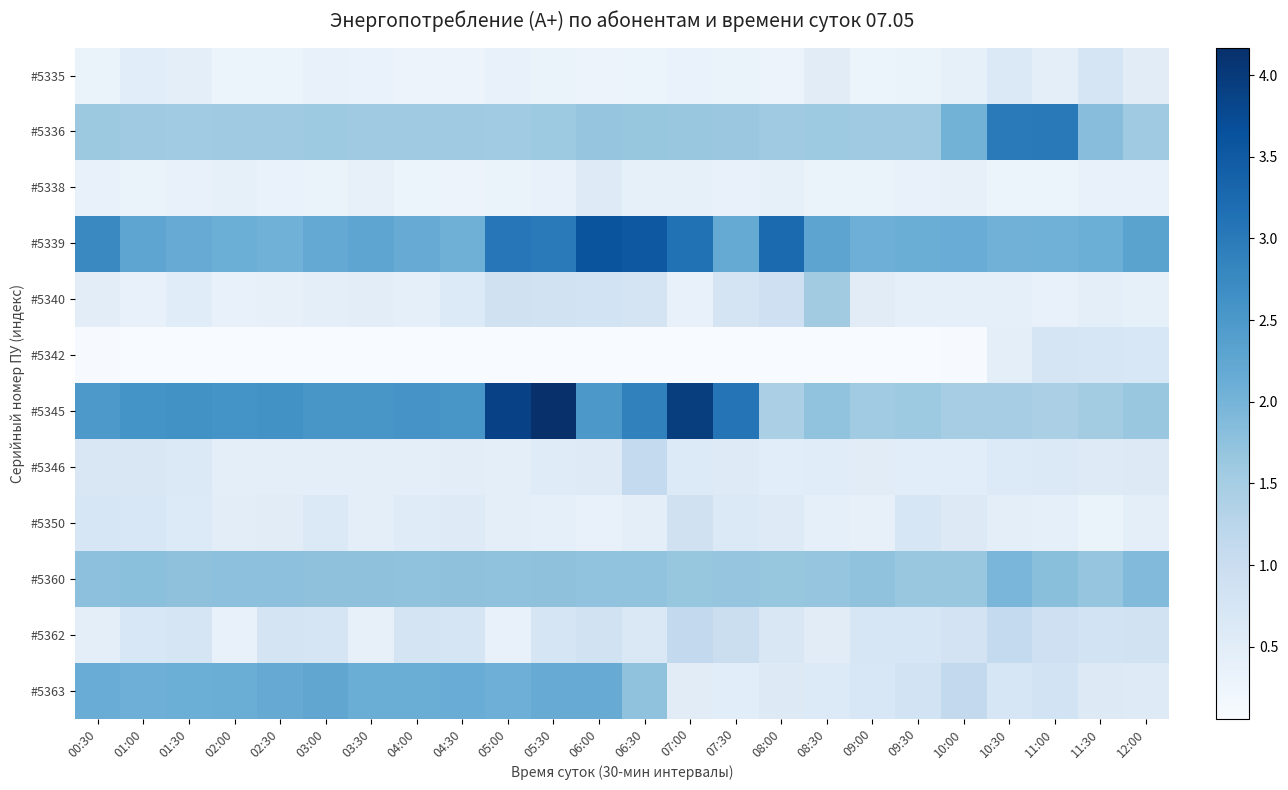

Rank the series by their maximum value, from highest to lowest.

#5345, #5339, #5336, #5363, #5360, #5340, #5362, #5346, #5350, #5335, #5342, #5338